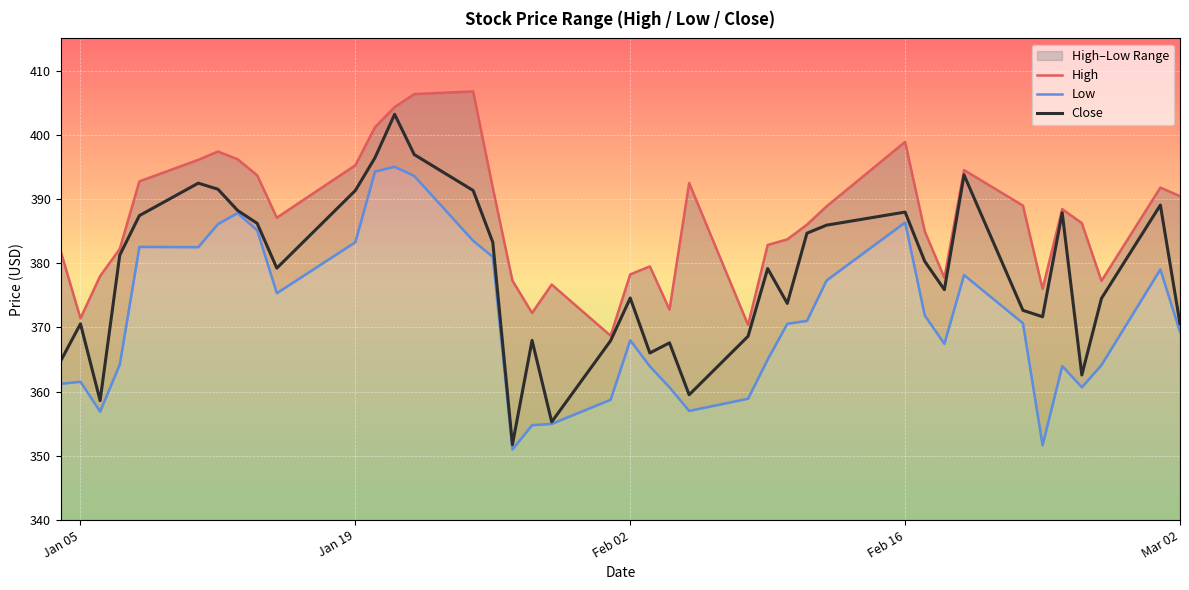

True or false: Close has a value of 612.3 at Jan 05.

False